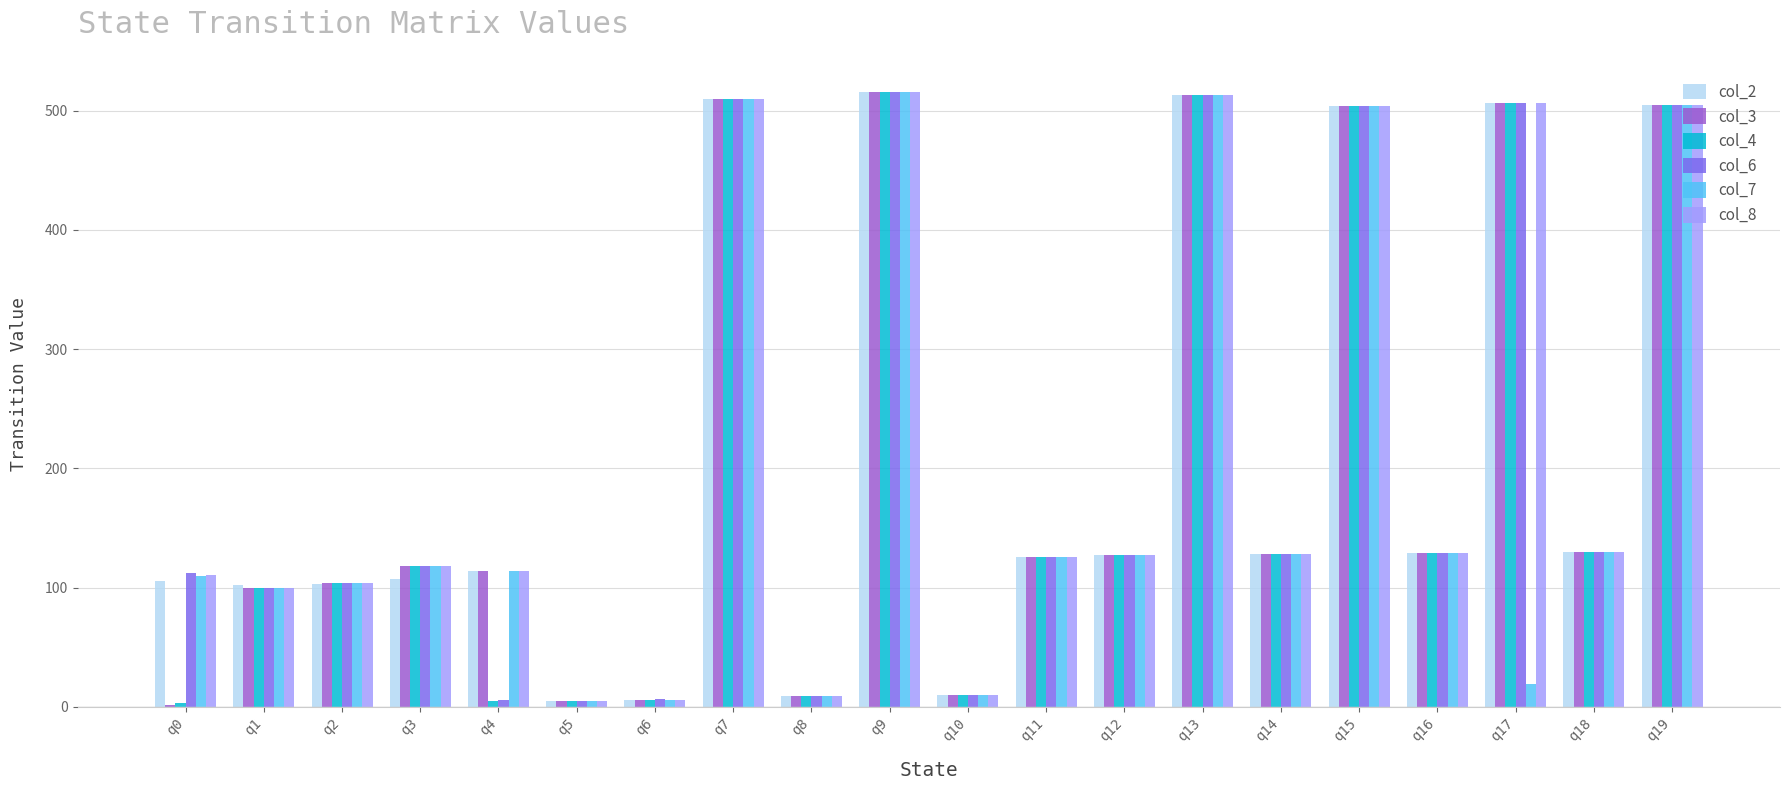

What is the highest value of the col_3 series?

516